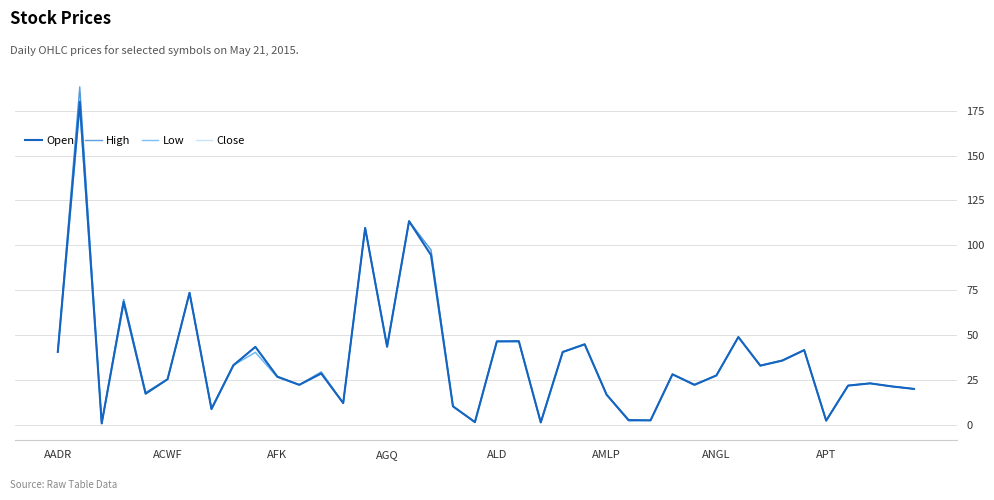

True or false: Low and Close intersect in this chart.

False